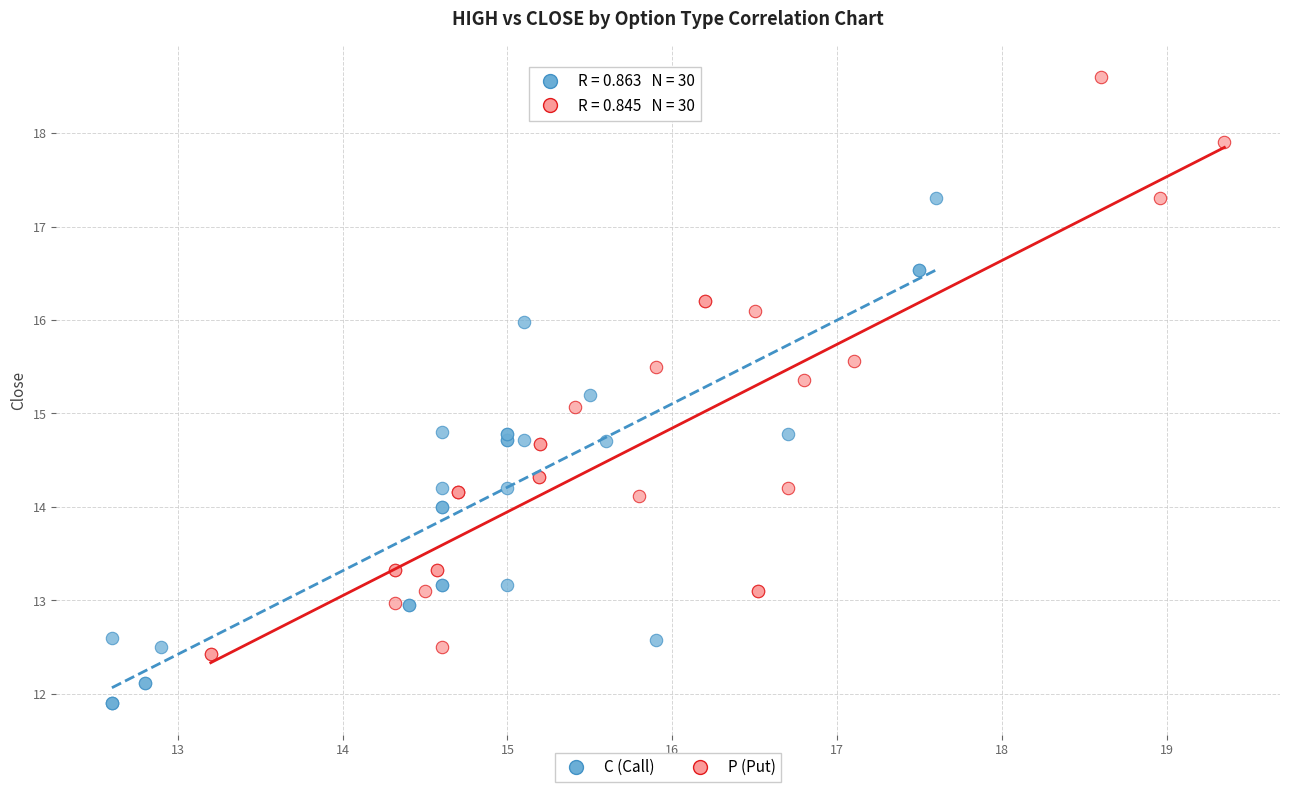

Which series reaches the minimum Y coordinate?

C (Call)